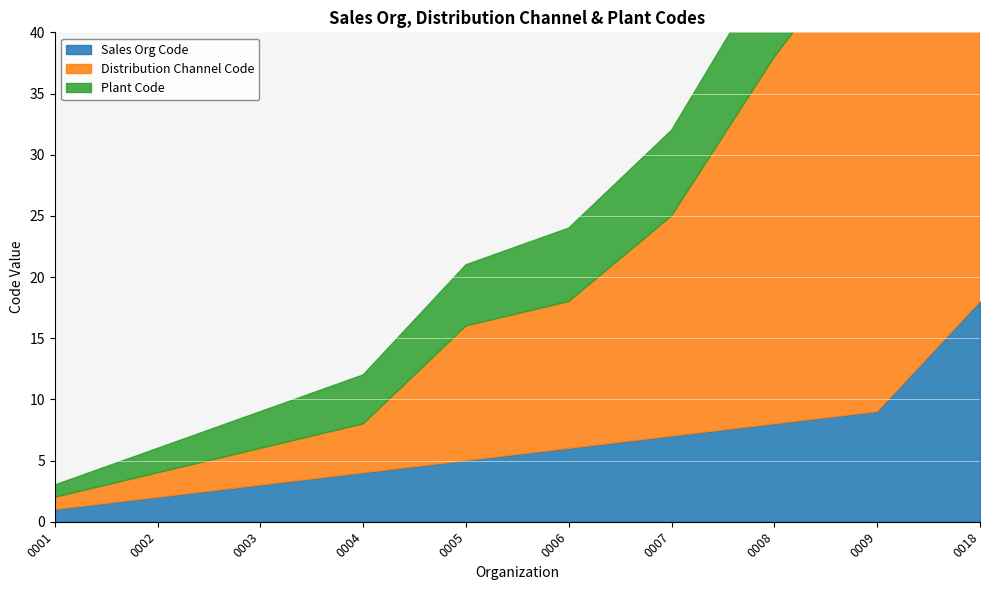

How many values in the Sales Org Code series exceed 6?

4